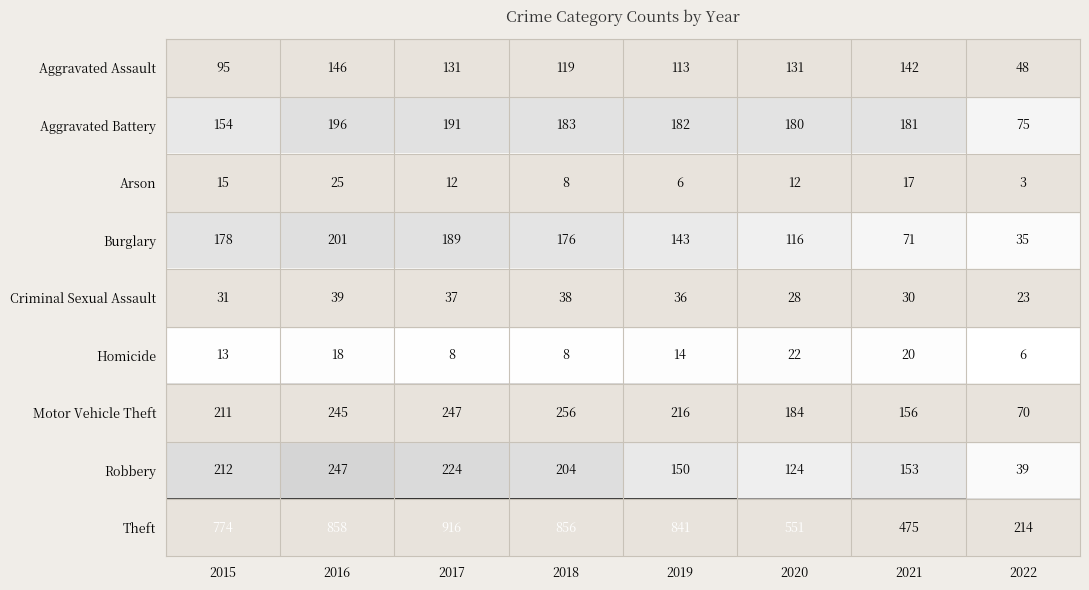

Rank the series by their maximum value, from highest to lowest.

Theft, Motor Vehicle Theft, Robbery, Burglary, Aggravated Battery, Aggravated Assault, Criminal Sexual Assault, Arson, Homicide